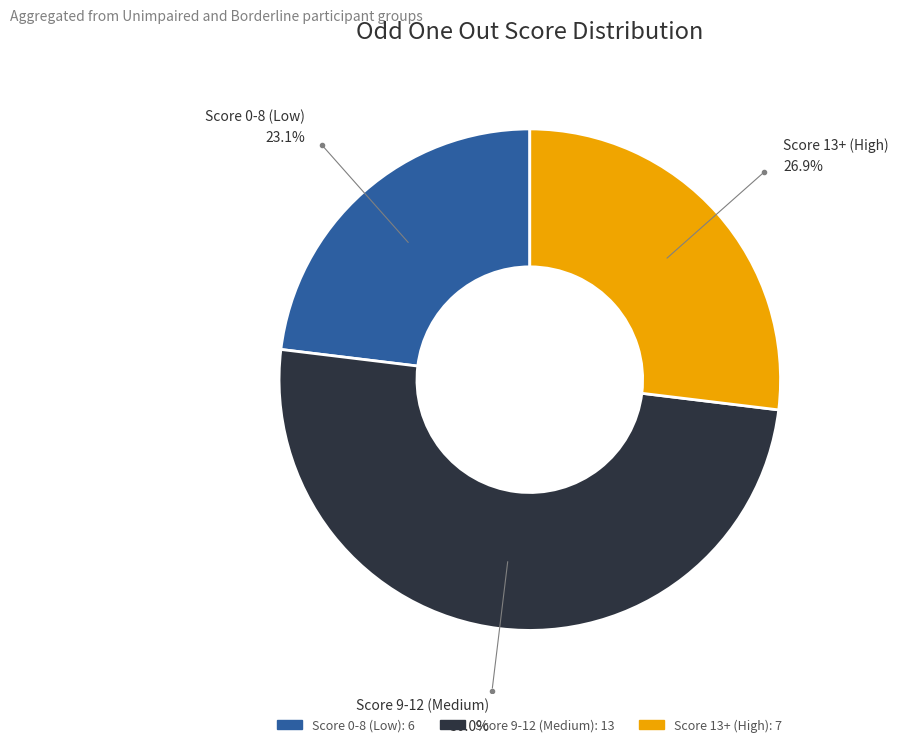

How many slices are in this pie chart?

3